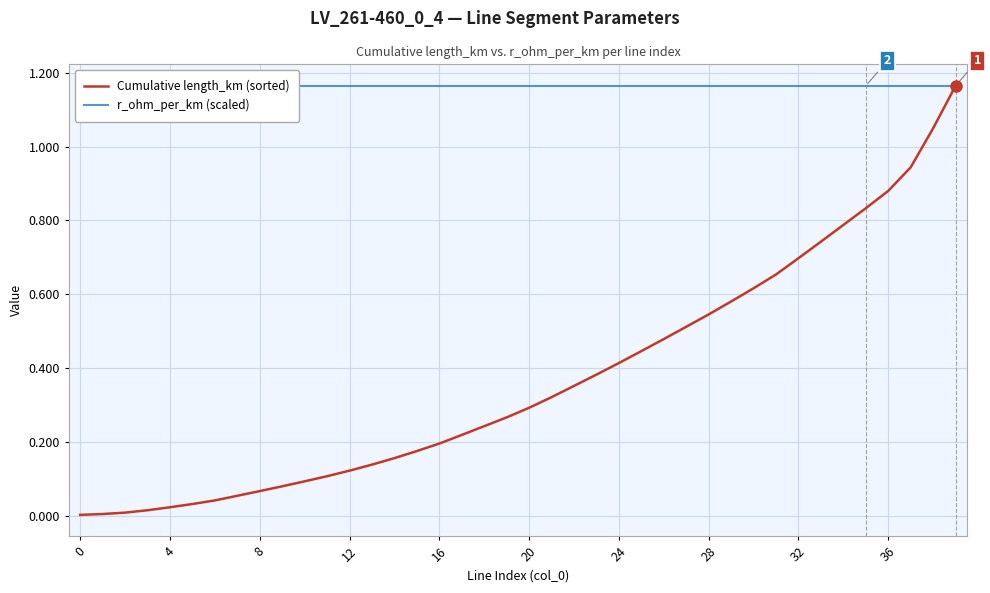

Between 4 and 8, which series saw the biggest shift?

Cumulative length_km (sorted)